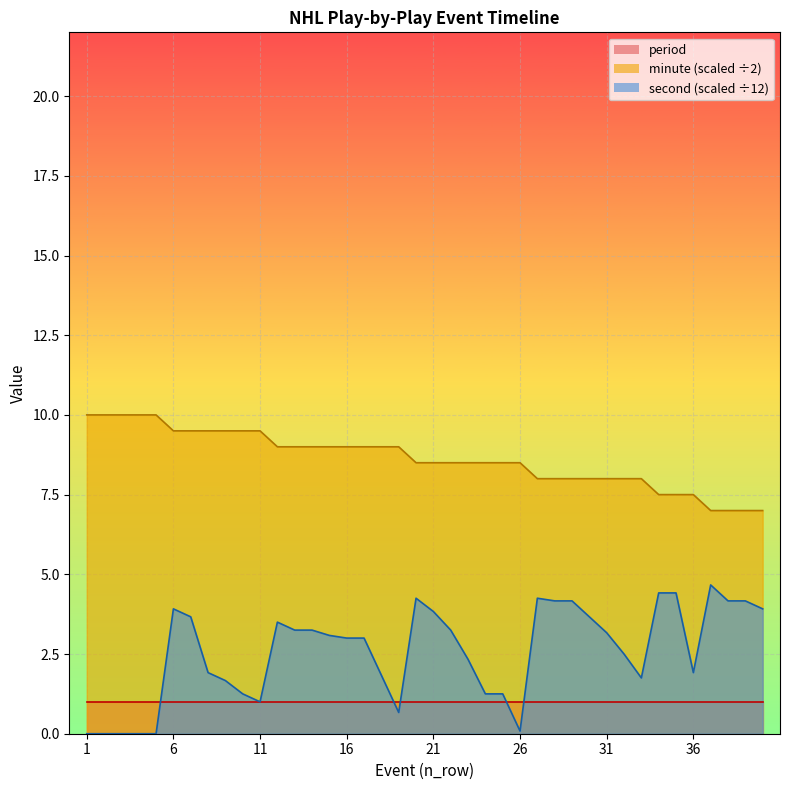

Which series has the largest total across all categories?

minute